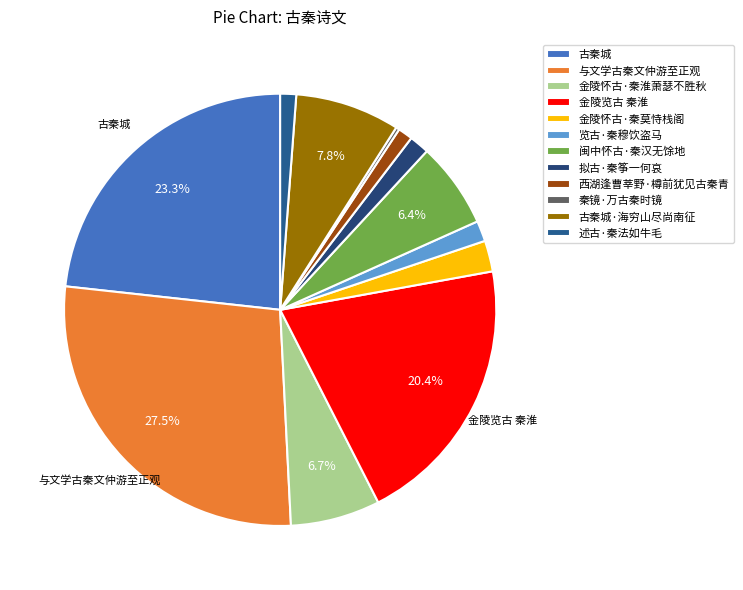

To the nearest percent, what percentage of the pie is 金陵怀古·秦莫恃栈阁?

2%